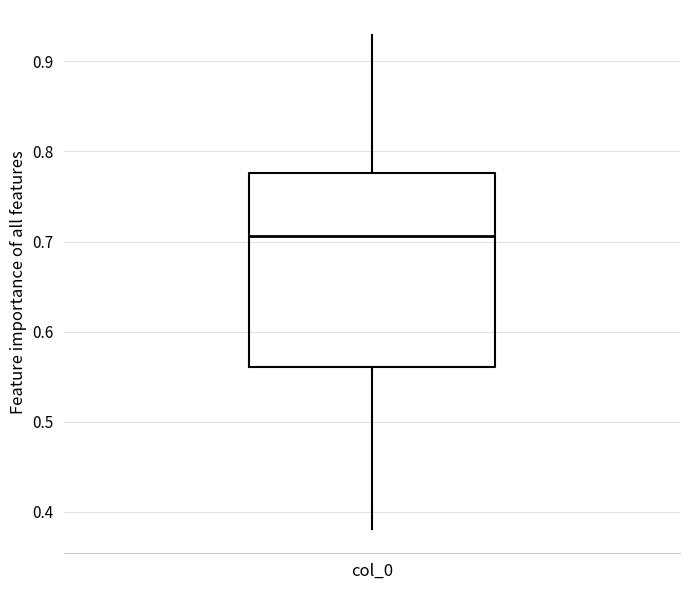

Transcribe this box plot: give where the median line is, the range the box spans, and where the two whiskers end, as read against the y-axis. The values are not printed on the chart, so give them approximately, as read against the axis.

median 0.71, box 0.56 to 0.78, whiskers 0.38 to 0.93